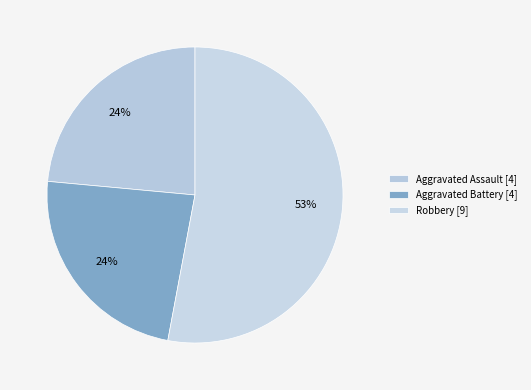

How many segments does this pie chart have?

3